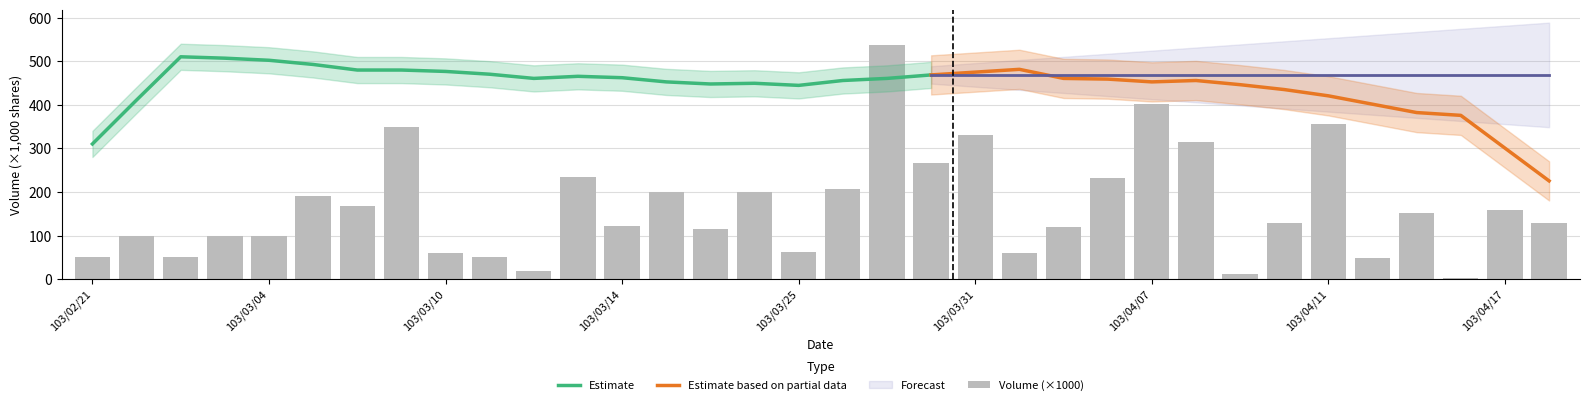

Does the chart contain stacked bars?

No